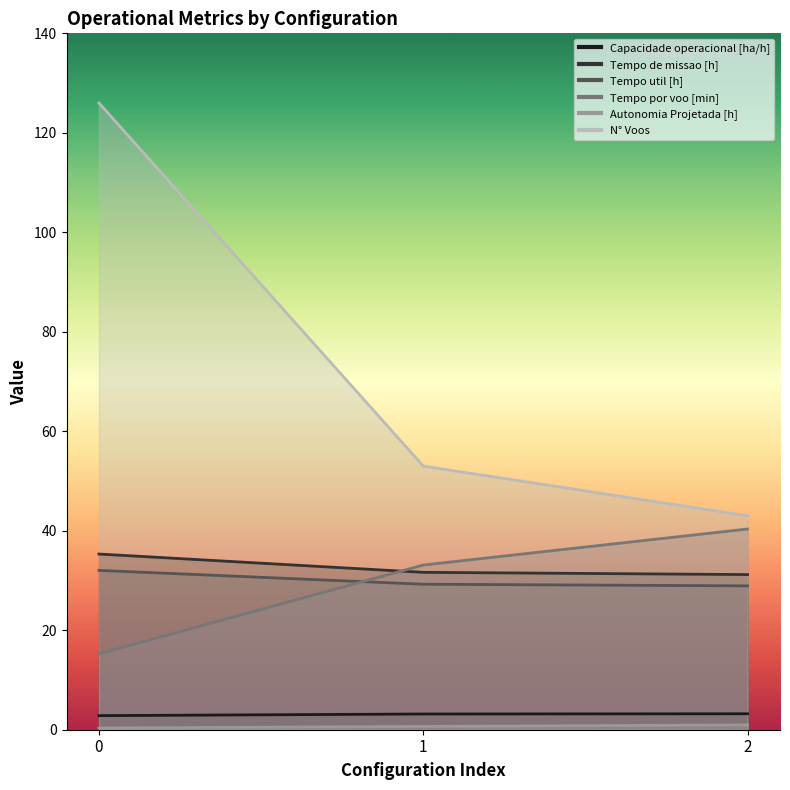

Reading right to left, what are all the values shown in this chart?

Capacidade operacional [ha/h]: 2=3.2	1=3.2	0=2.8
Tempo de missao [h]: 2=31.2	1=31.6	0=35.3
Tempo util [h]: 2=28.9	1=29.2	0=32.0
Tempo por voo [min]: 2=40.4	1=33.1	0=15.2
Autonomia Projetada [h]: 2=1.0	1=0.7	0=0.3
N° Voos: 2=43.0	1=53.0	0=126.0